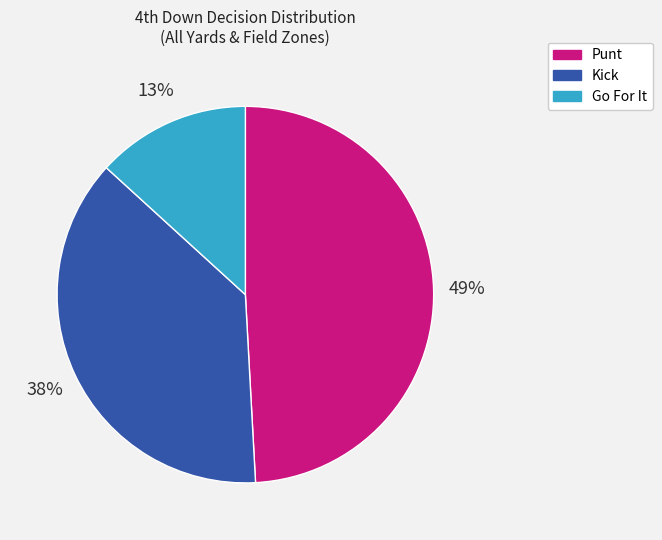

Does Punt account for over 50% of the chart?

No